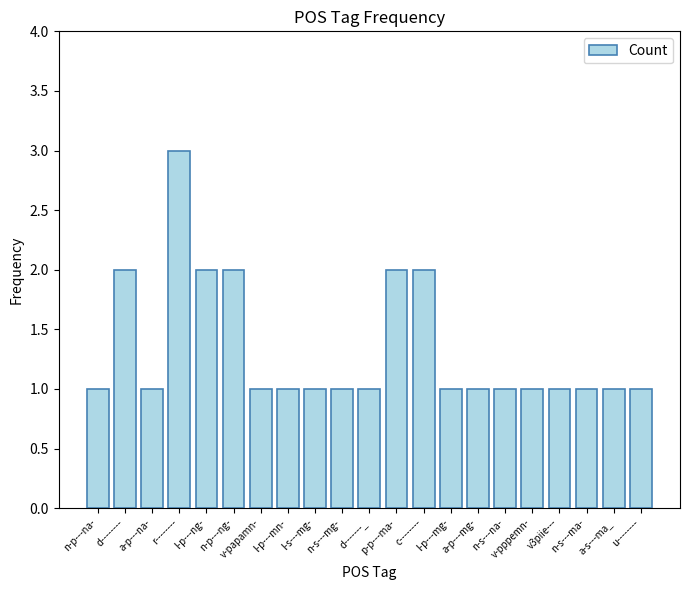

Reading left to right, what are all the values shown in this chart?

1	2	1	3	2	2	1	1	1	1	1	2	2	1	1	1	1	1	1	1	1